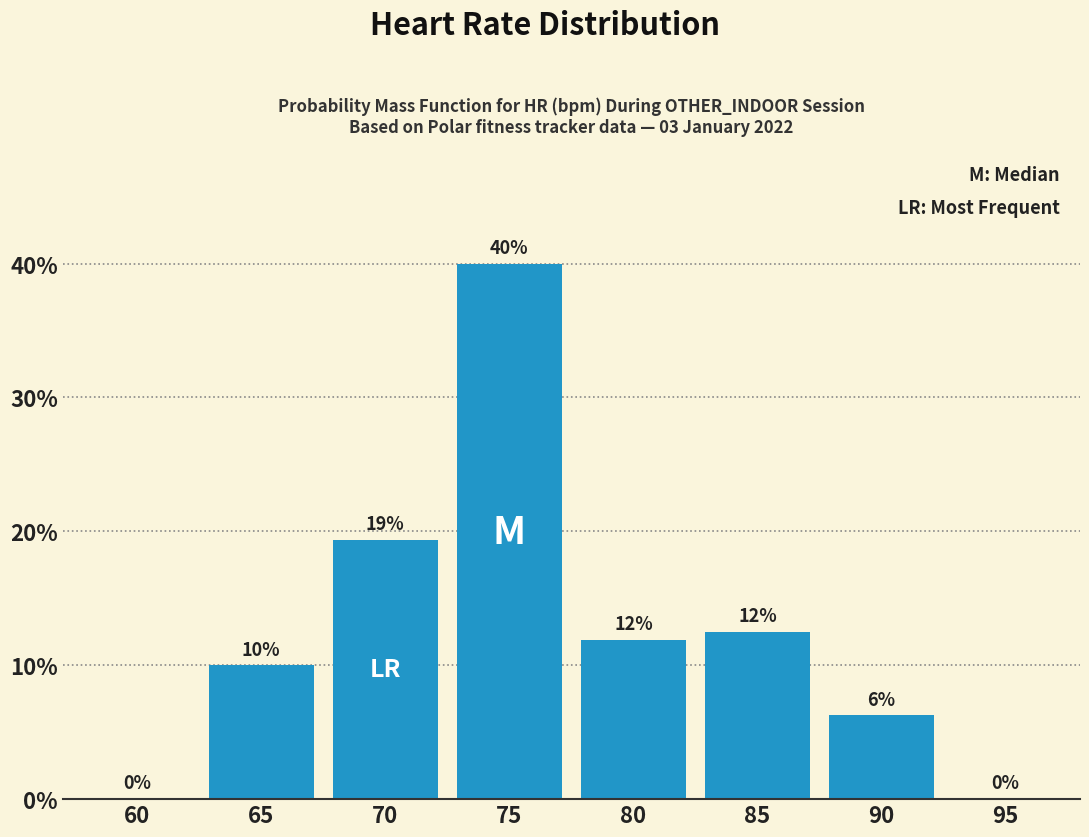

What is the sum of the values at 65 and 95?

10.0